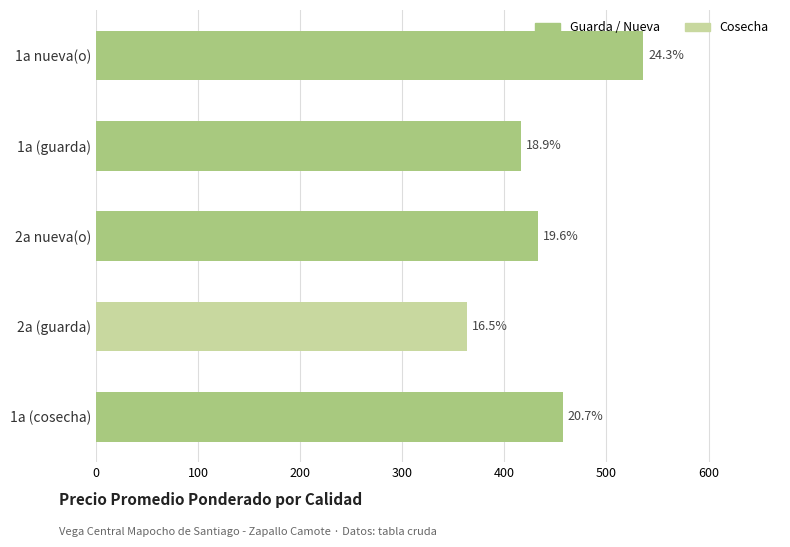

How many bars are there in total?

5